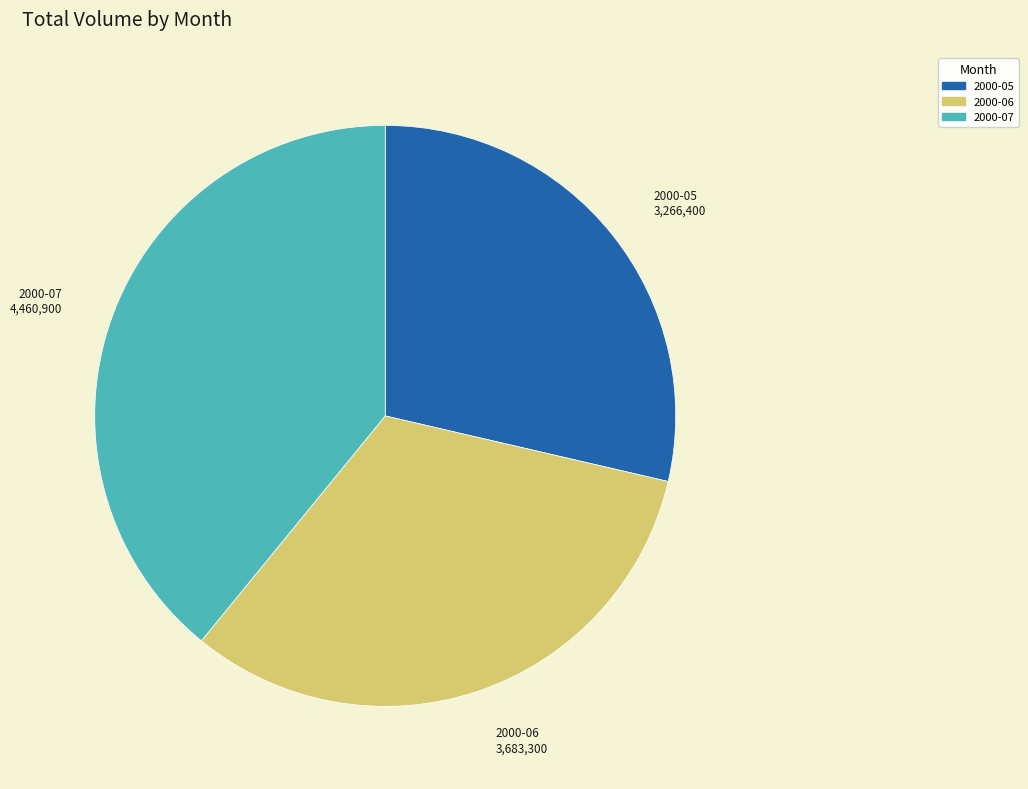

Is there any slice that represents more than half of the pie?

No